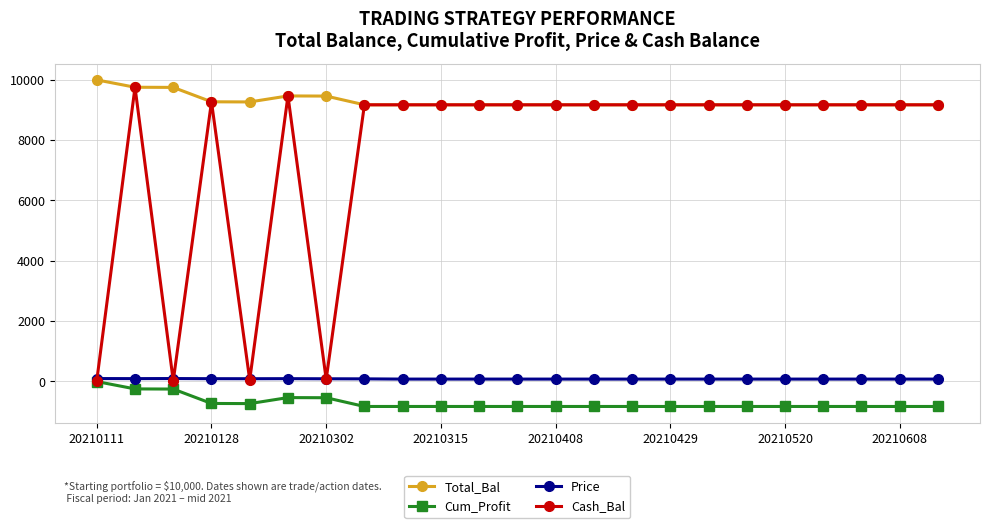

True or false: Price has more than 0 points higher than both neighbors.

True